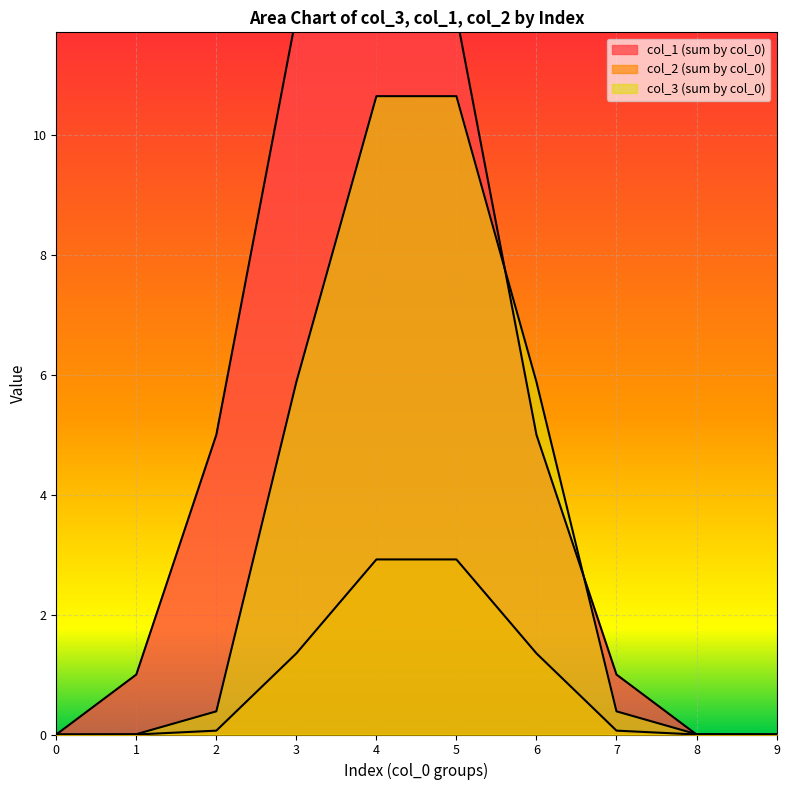

True or false: col_3 (sum by col_0) and col_2 (sum by col_0) cross at least once.

False